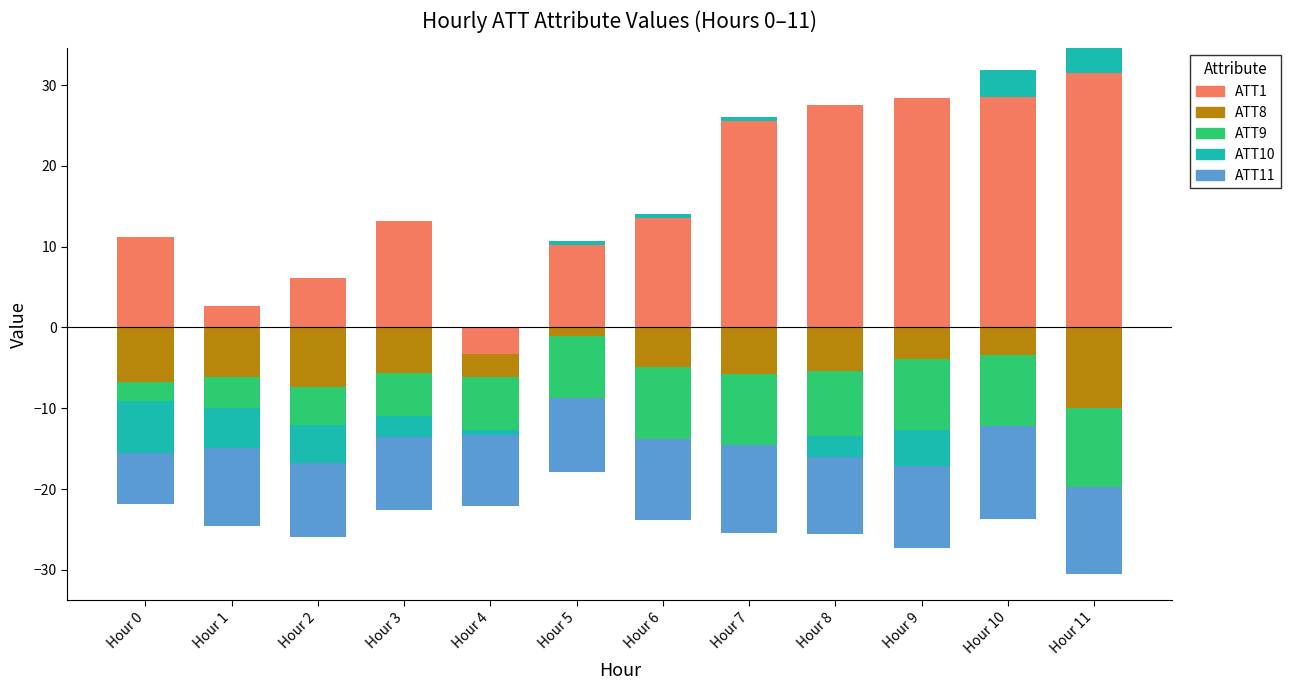

How many bars are there in total?

60